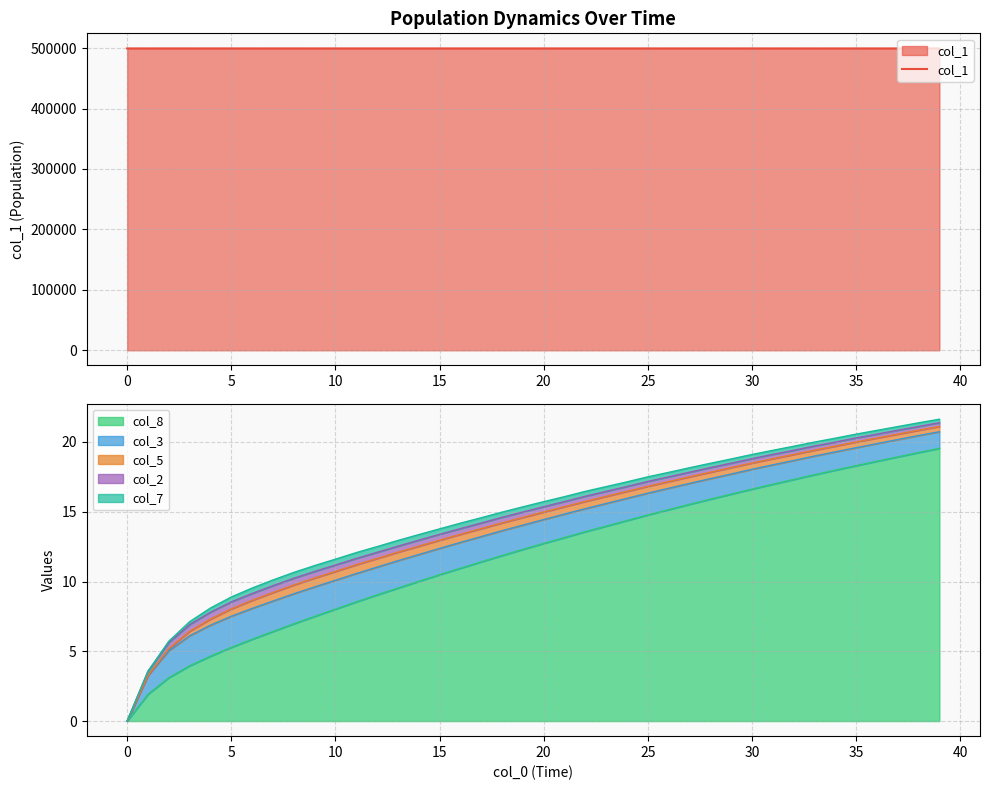

What is the lowest value of the col_1 series?

499482.2